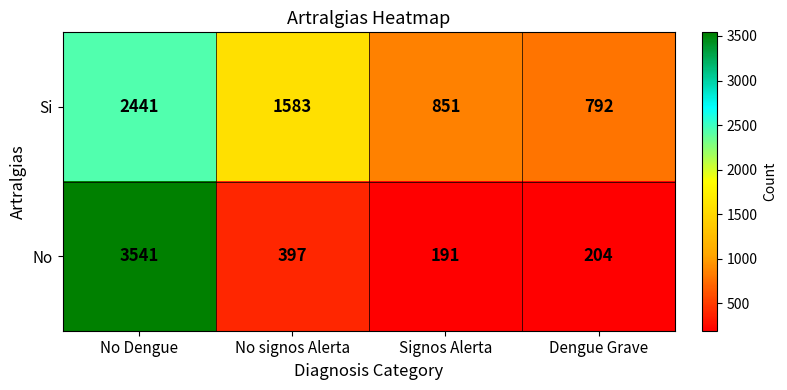

Which series changed the most between No Dengue and Dengue Grave?

No